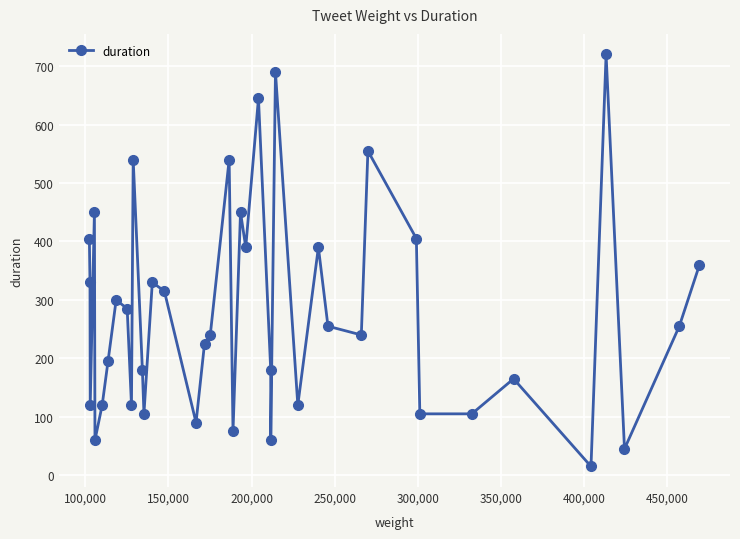

True or false: there are more than 1 points higher than both neighbors.

True